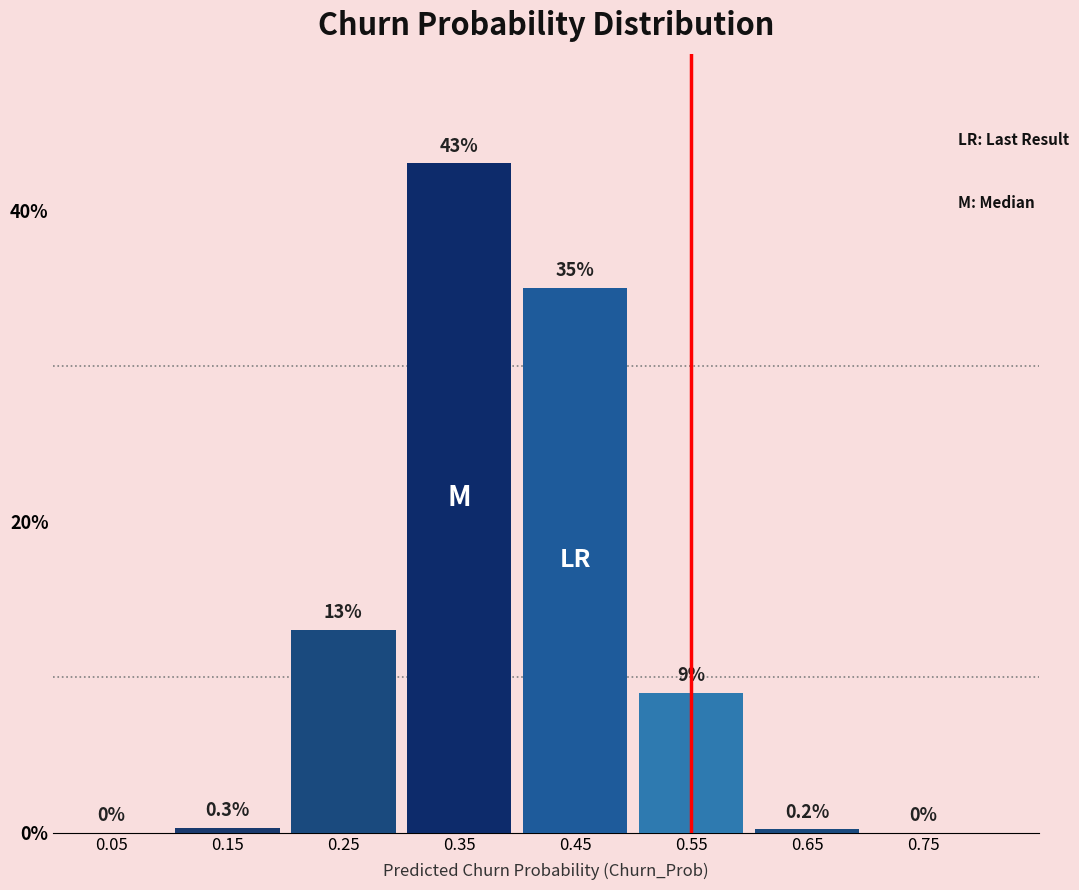

Reading left to right, extract all data points from this chart.

0.05=0.0	0.15=0.3	0.25=13.0	0.35=43.0	0.45=35.0	0.55=9.0	0.65=0.2	0.75=0.0